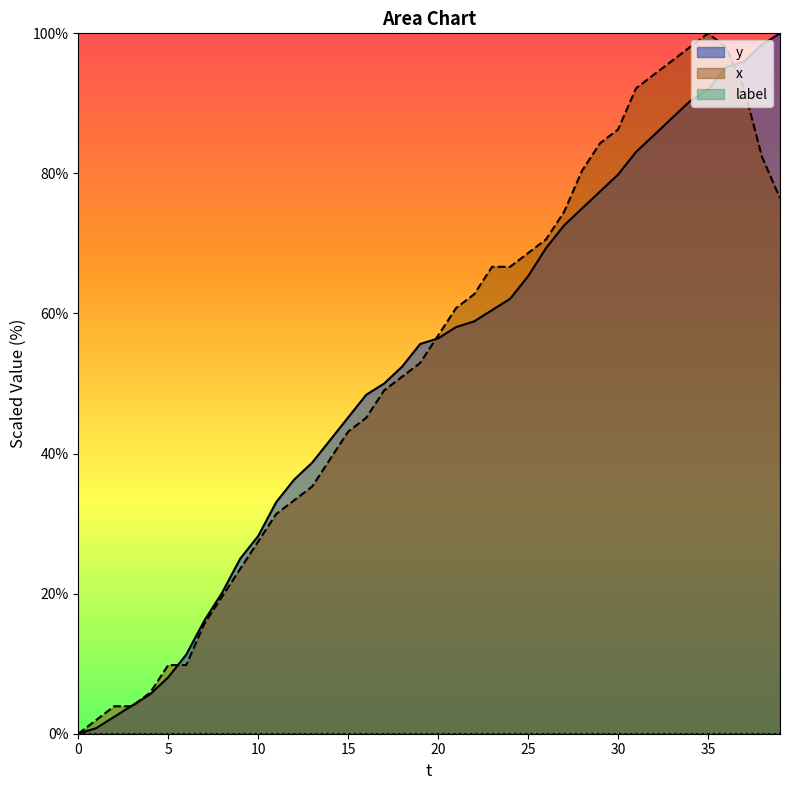

In x, how many points are higher than both neighbors (excluding endpoints)?

1